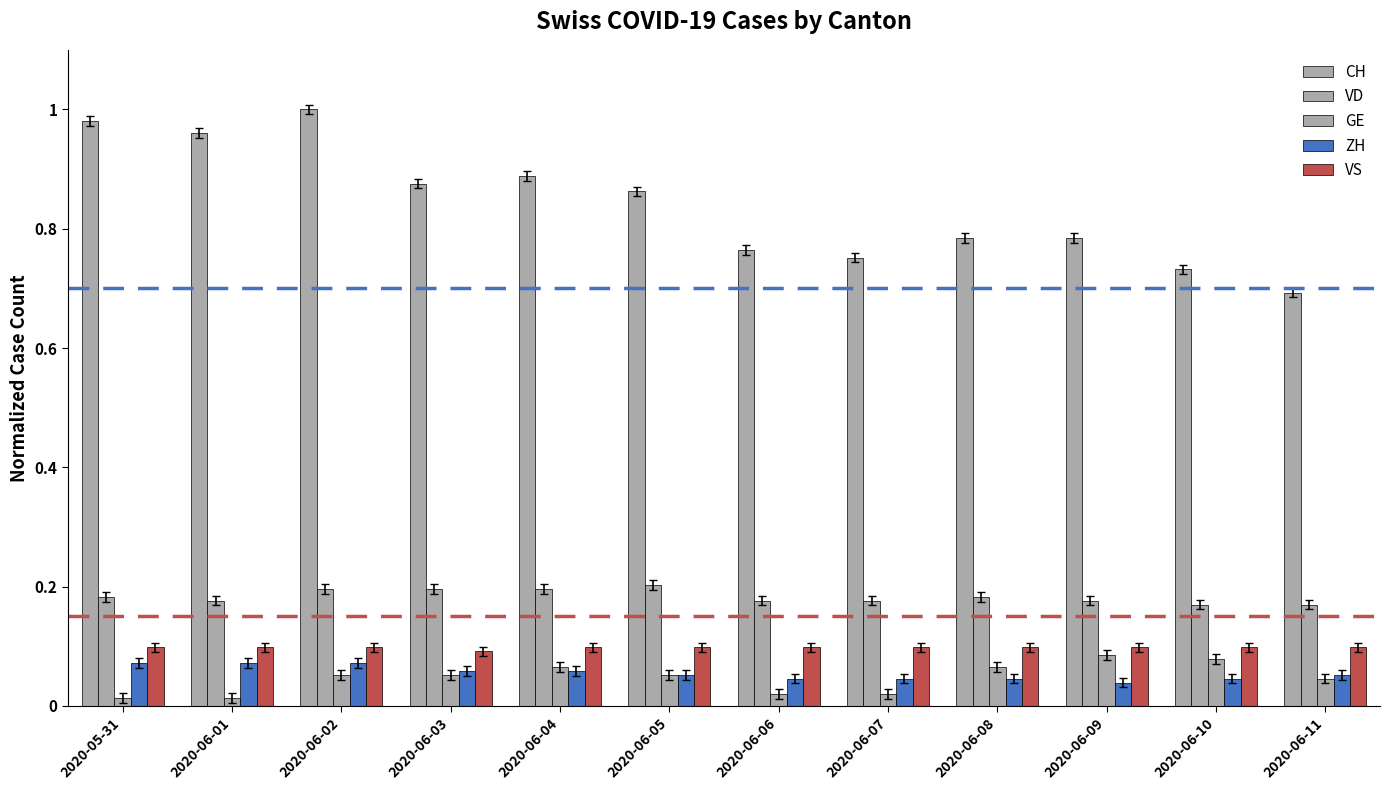

What is the label of the 8th bar from the left?

2020-06-07